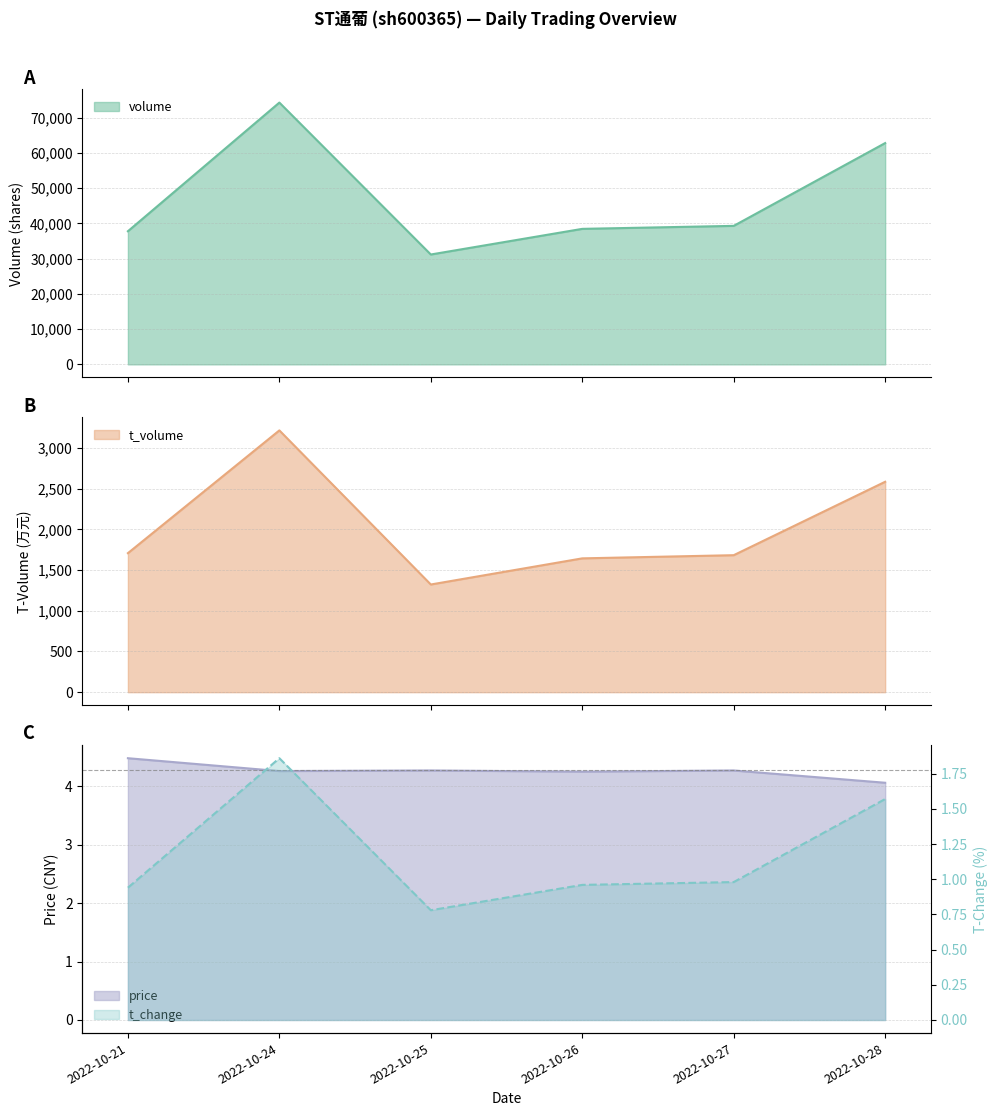

True or false: price and t_volume intersect in this chart.

False